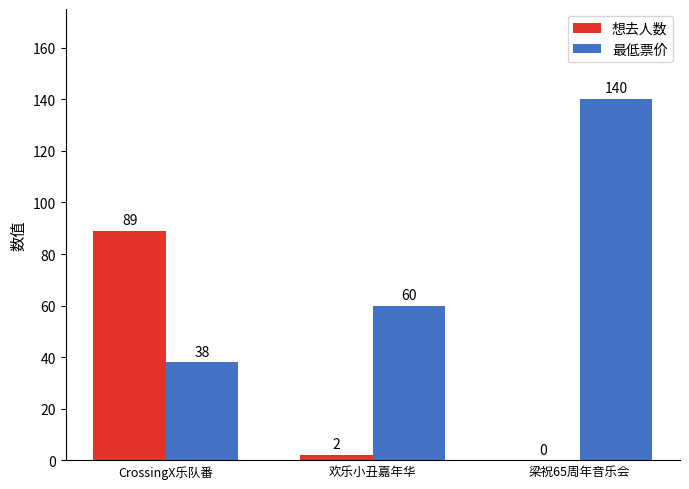

At which label does 想去人数 first exceed 2?

CrossingX乐队番